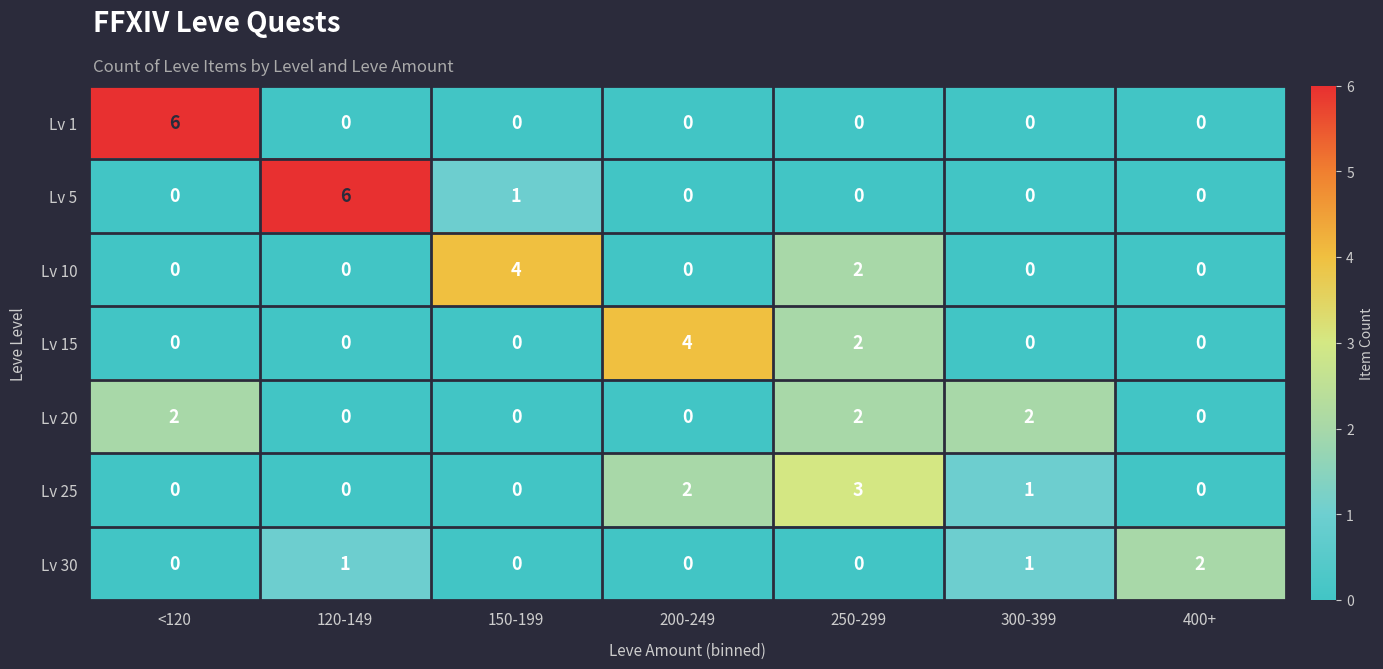

What is the difference between the maximum and minimum values in the Lv 1 series?

6